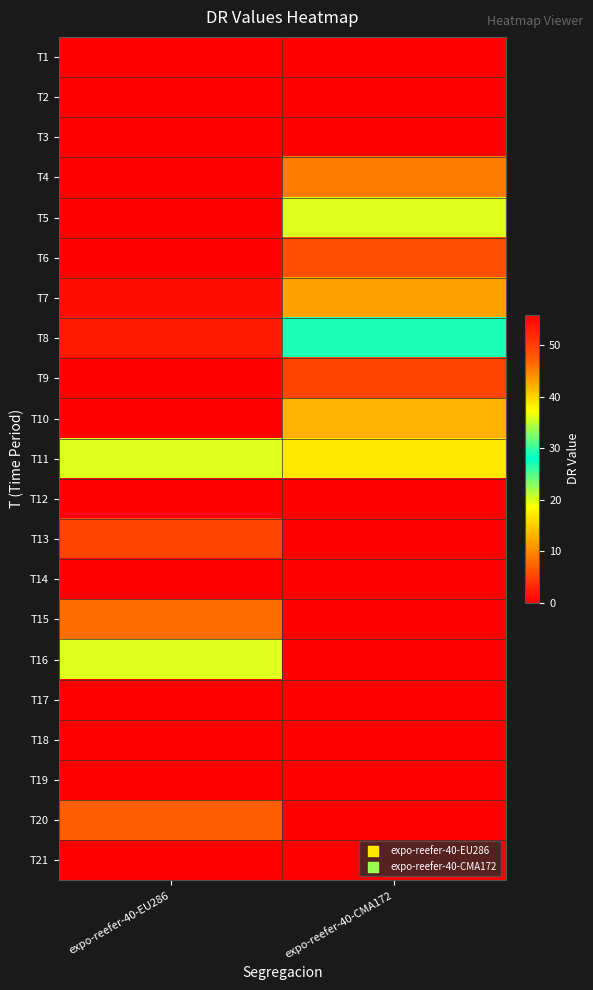

How many series are shown in this chart?

21